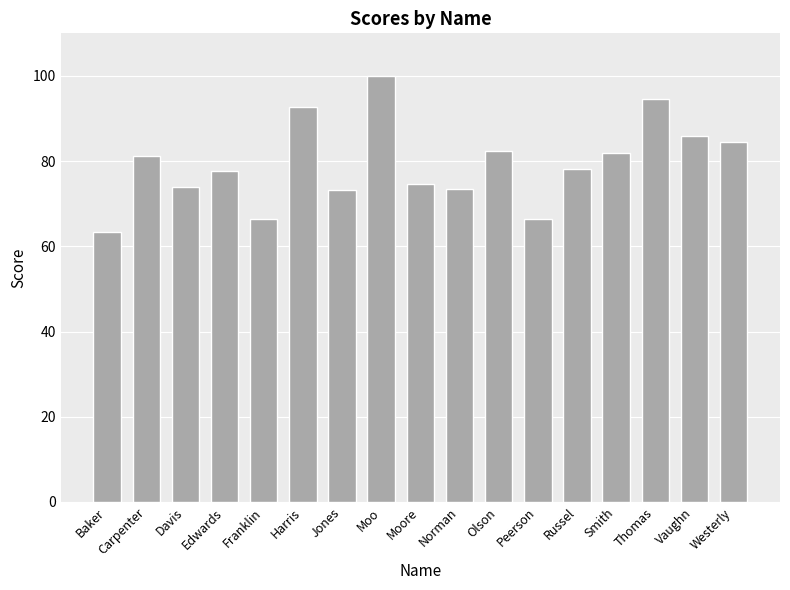

What is the label of the 8th bar from the right?

Norman